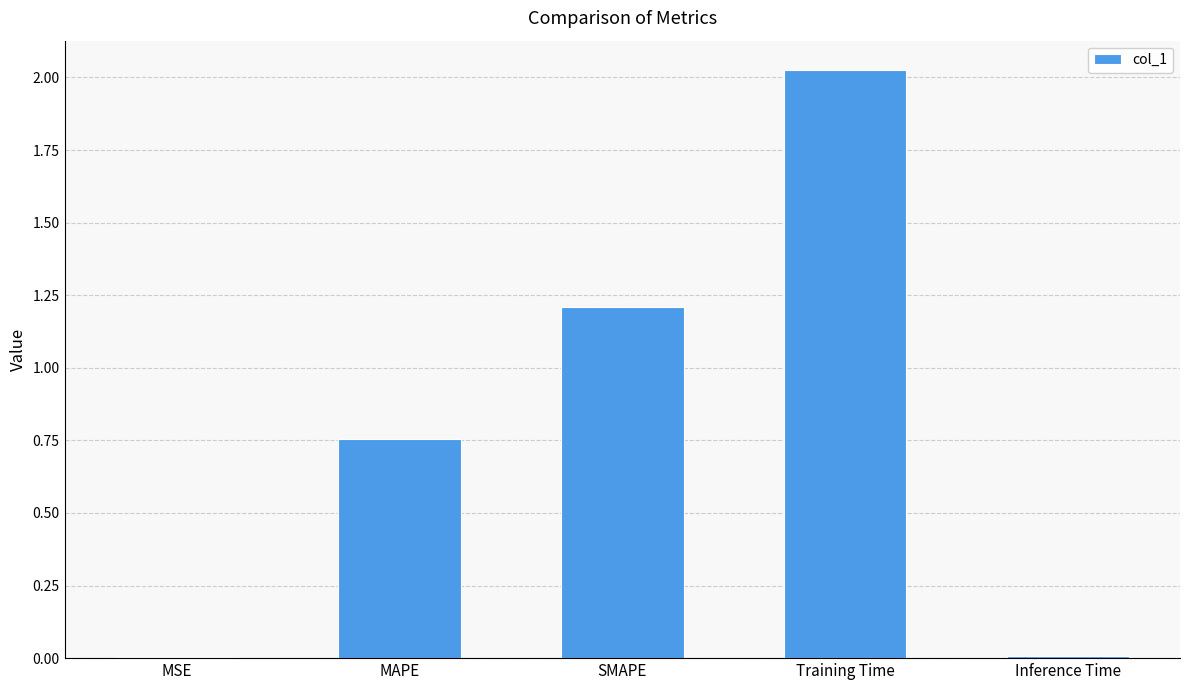

The chart shows a value of 1.0 at Training Time. True or false?

False